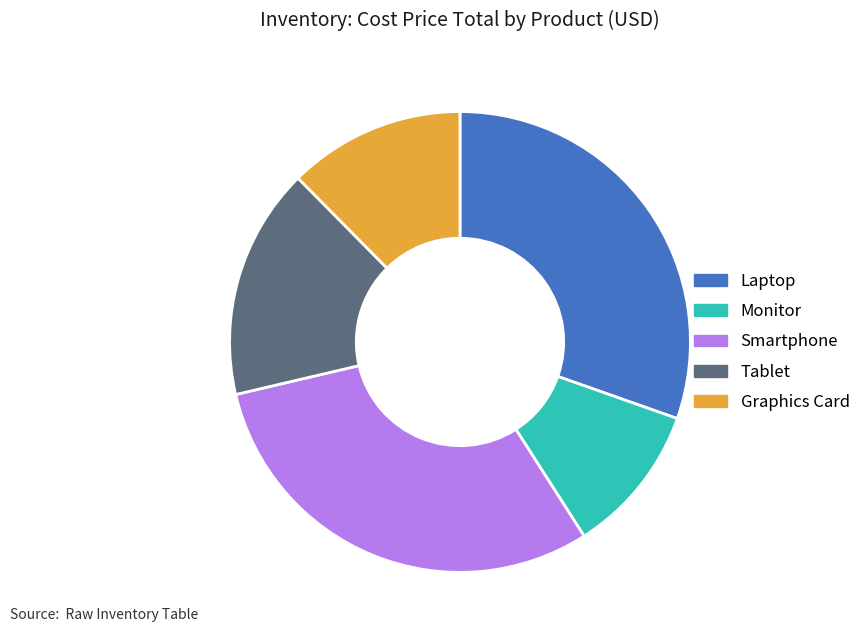

Which category has the smallest portion of the pie?

Monitor